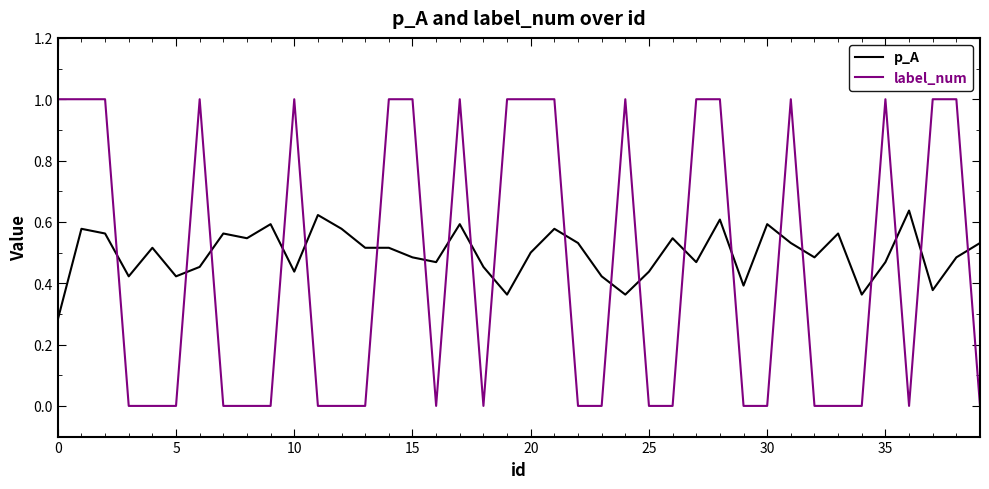

How many distinct data groups are displayed?

2